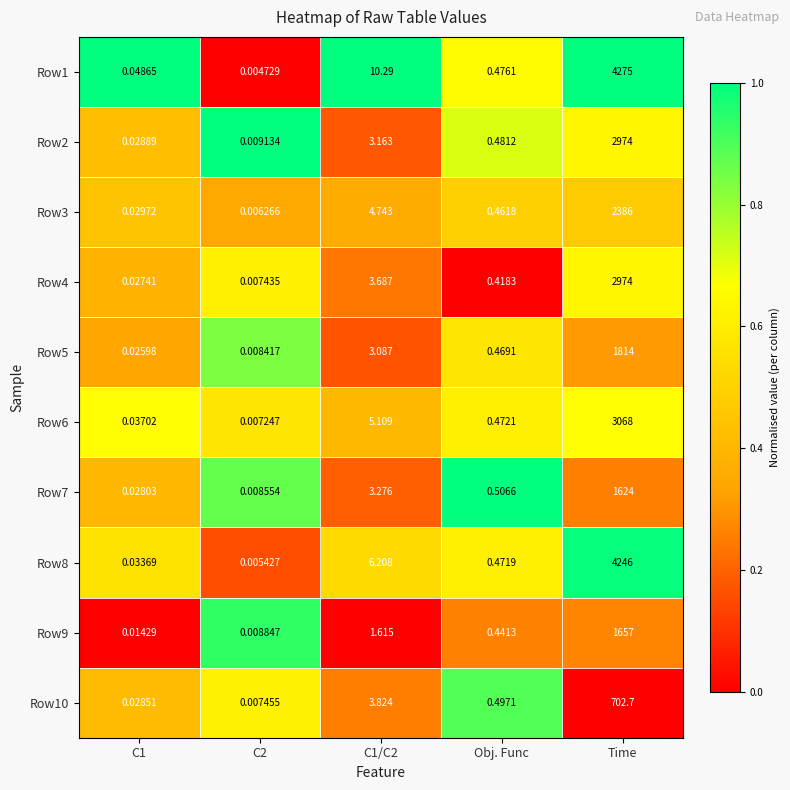

Count the number of data series in this chart.

10